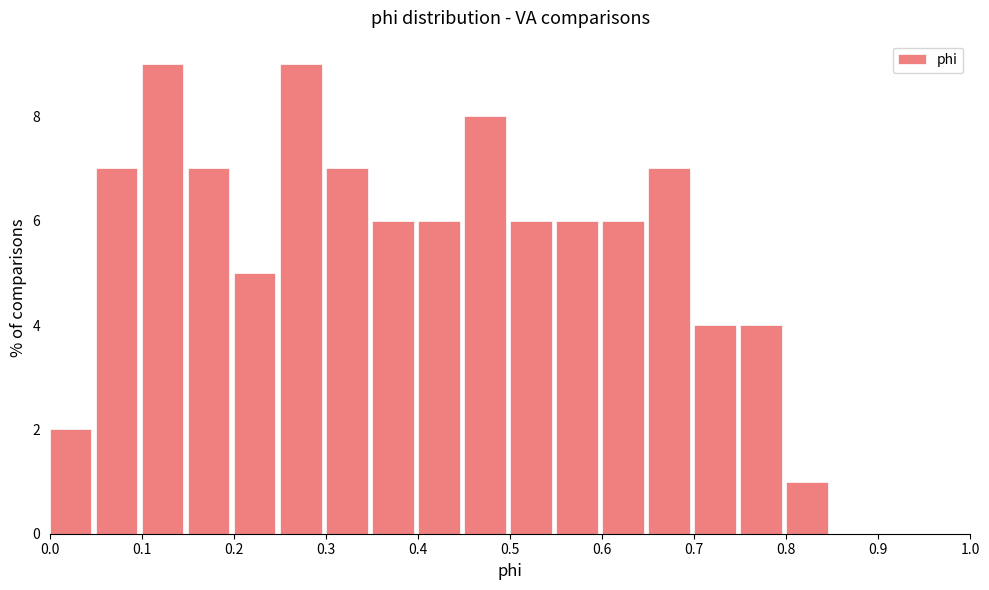

Reading left to right, transcribe this chart: for each bar, give the range it covers on the x-axis and its height. The values are not printed on the chart, so give them approximately, as read against the axis.

0.00 to 0.05: 2
0.05 to 0.10: 7
0.10 to 0.15: 9
0.15 to 0.20: 7
0.20 to 0.25: 5
0.25 to 0.30: 9
0.30 to 0.35: 7
0.35 to 0.40: 6
0.40 to 0.45: 6
0.45 to 0.50: 8
0.50 to 0.55: 6
0.55 to 0.60: 6
0.60 to 0.65: 6
0.65 to 0.70: 7
0.70 to 0.75: 4
0.75 to 0.80: 4
0.80 to 0.85: 1
0.85 to 0.90: 0
0.90 to 0.95: 0
0.95 to 1.00: 0